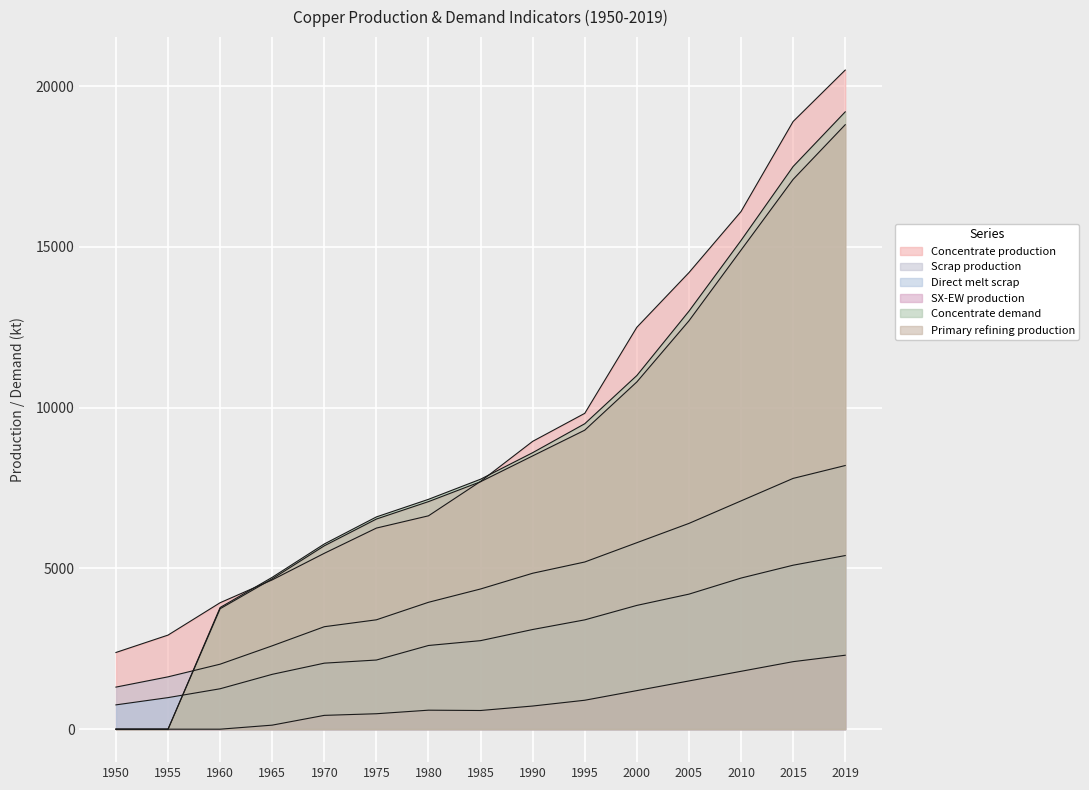

At which category is the sum across all series the highest?

2019